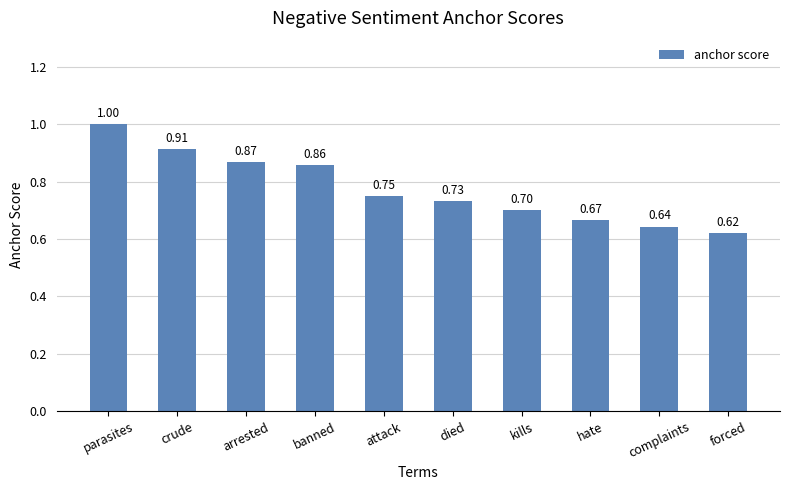

Which category has the highest value across all series?

parasites